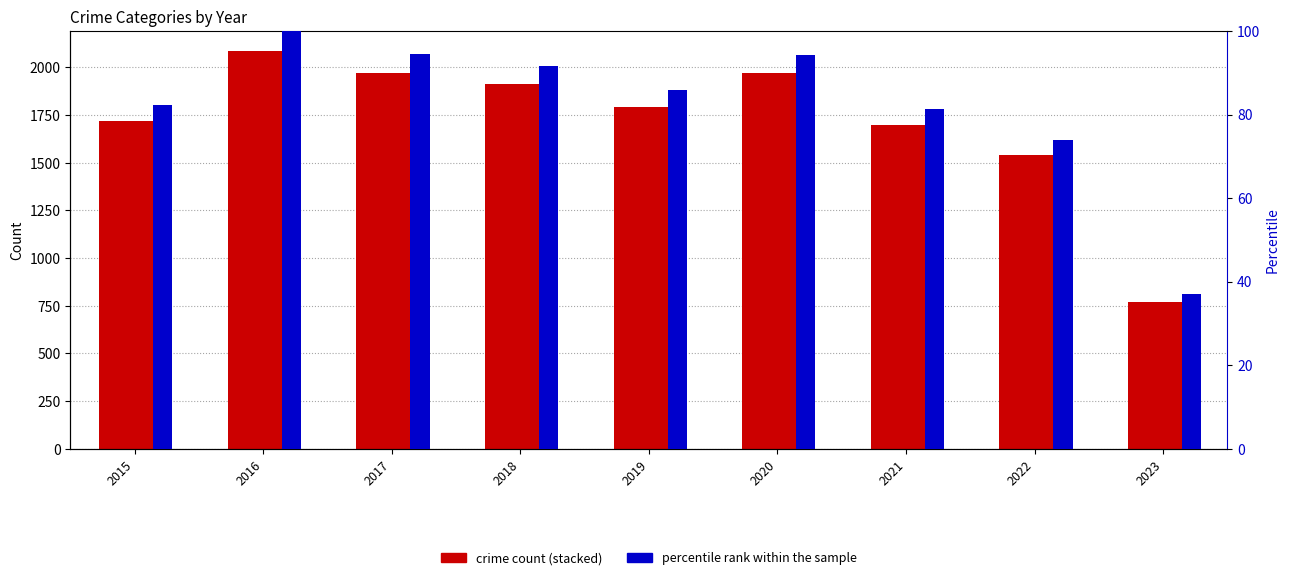

Is it true that Aggravated Assault equals 74.5 at 2023?

False